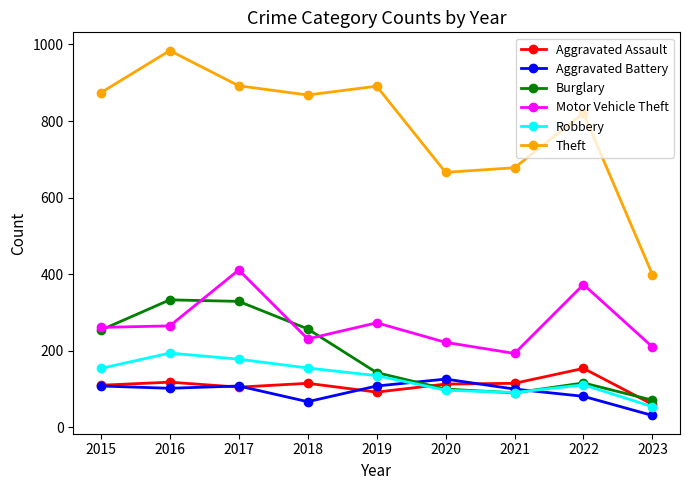

Which series has the largest total across all categories?

Theft